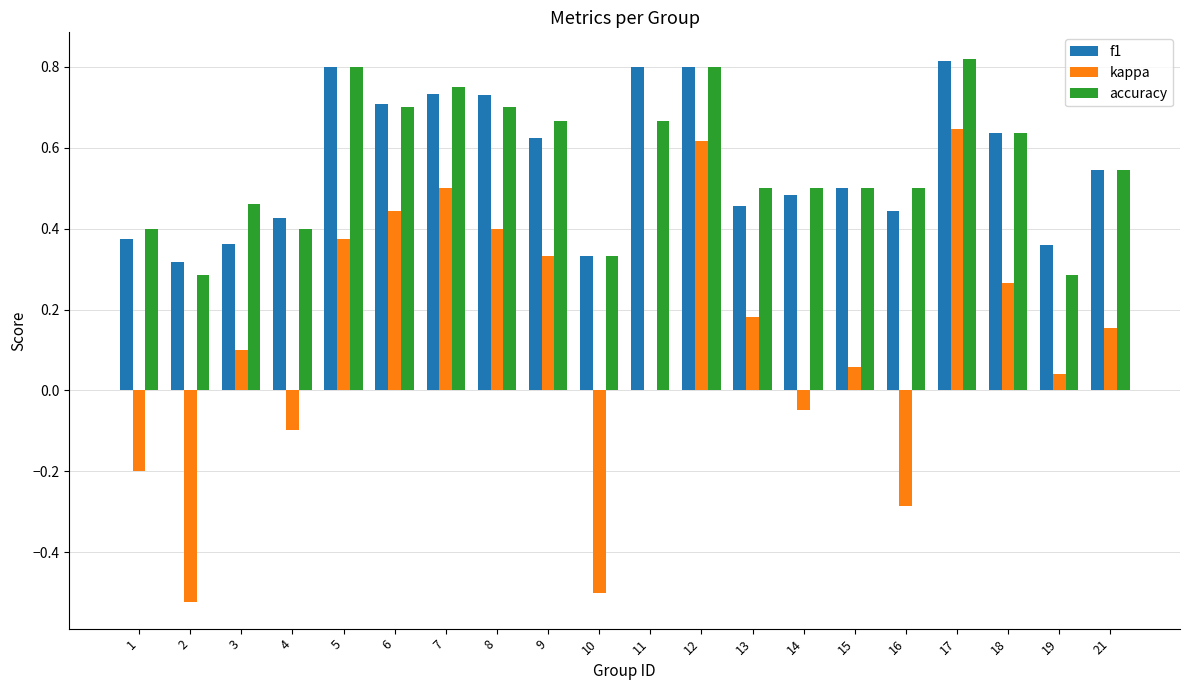

Are the bars horizontal?

No